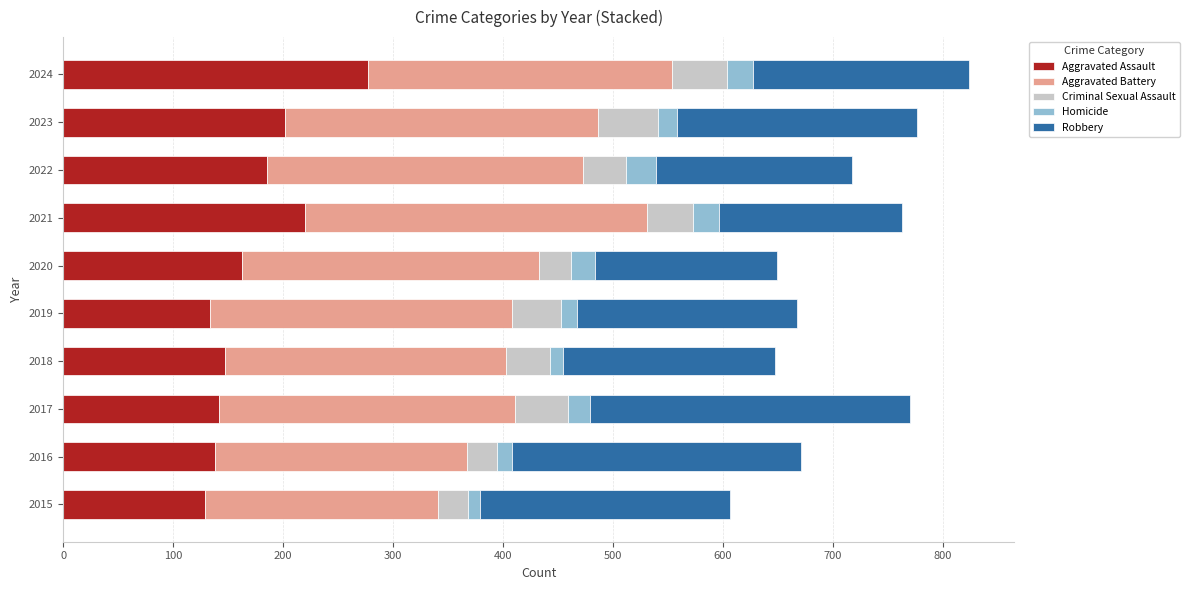

Count the number of categories in the chart.

10